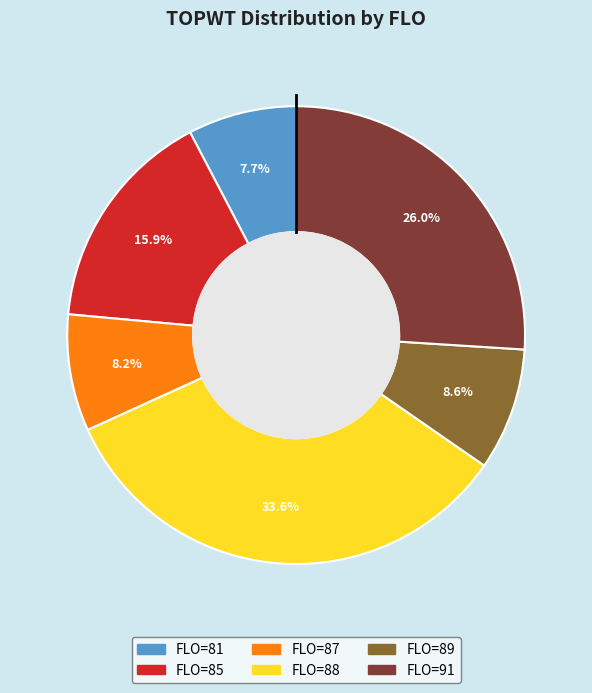

Combined, do FLO=89 and FLO=85 account for over 50%?

No